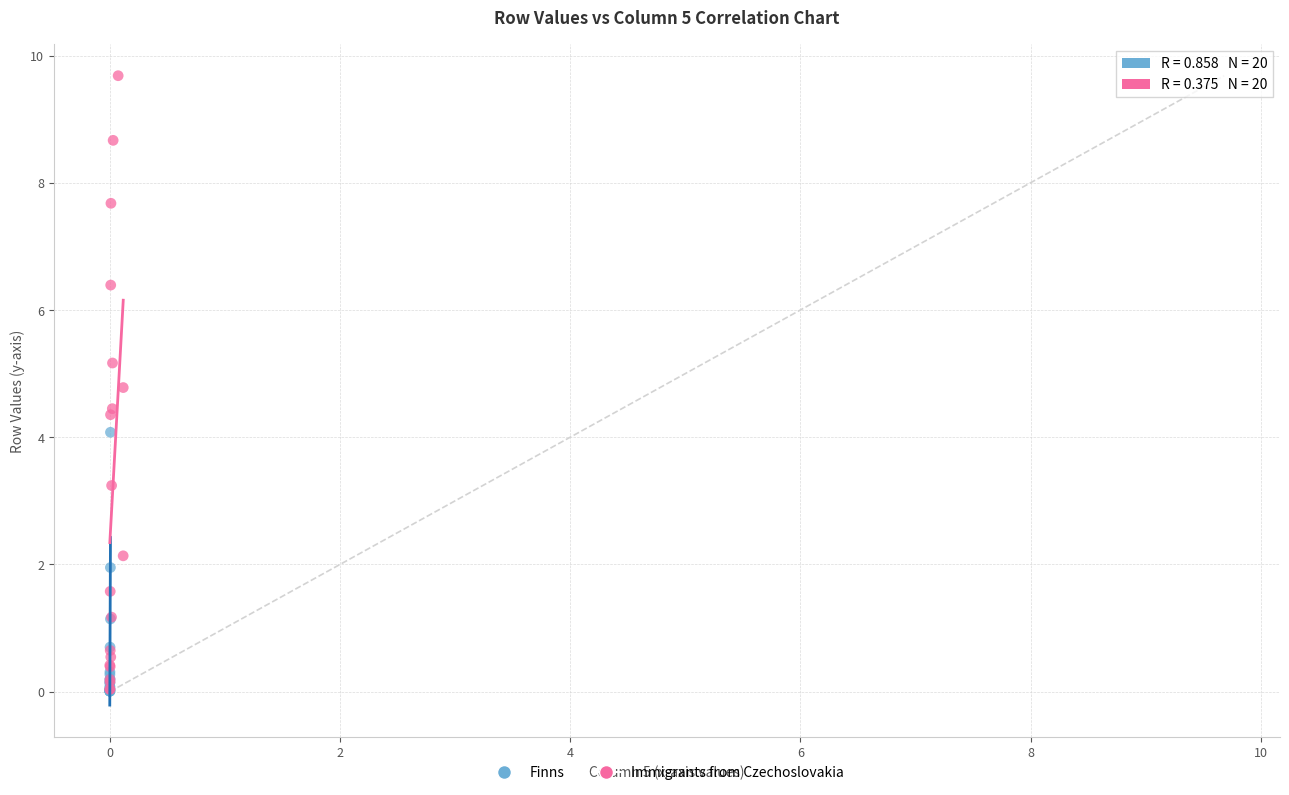

Which series has the largest Y range (max minus min)?

Immigrants from Czechoslovakia